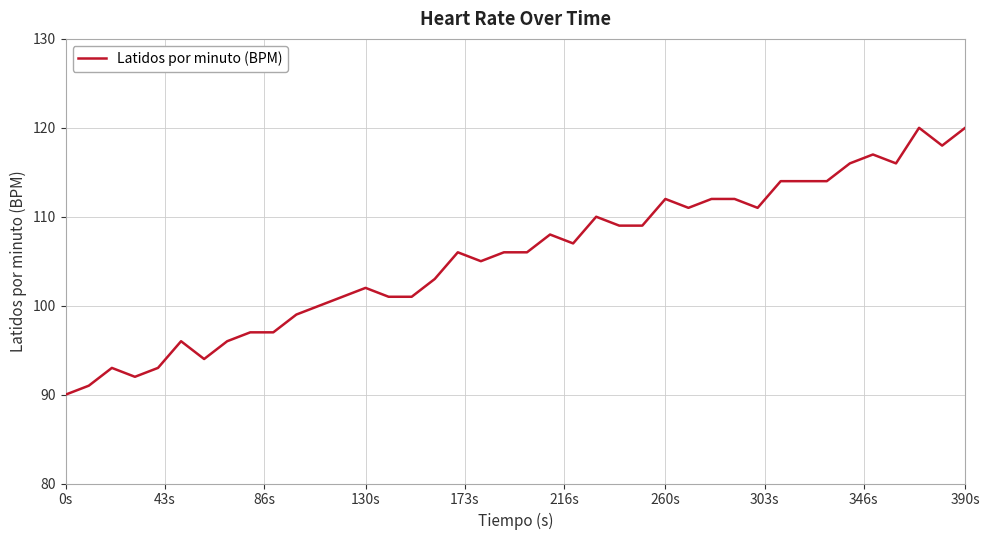

What is the maximum value shown in the chart?

120